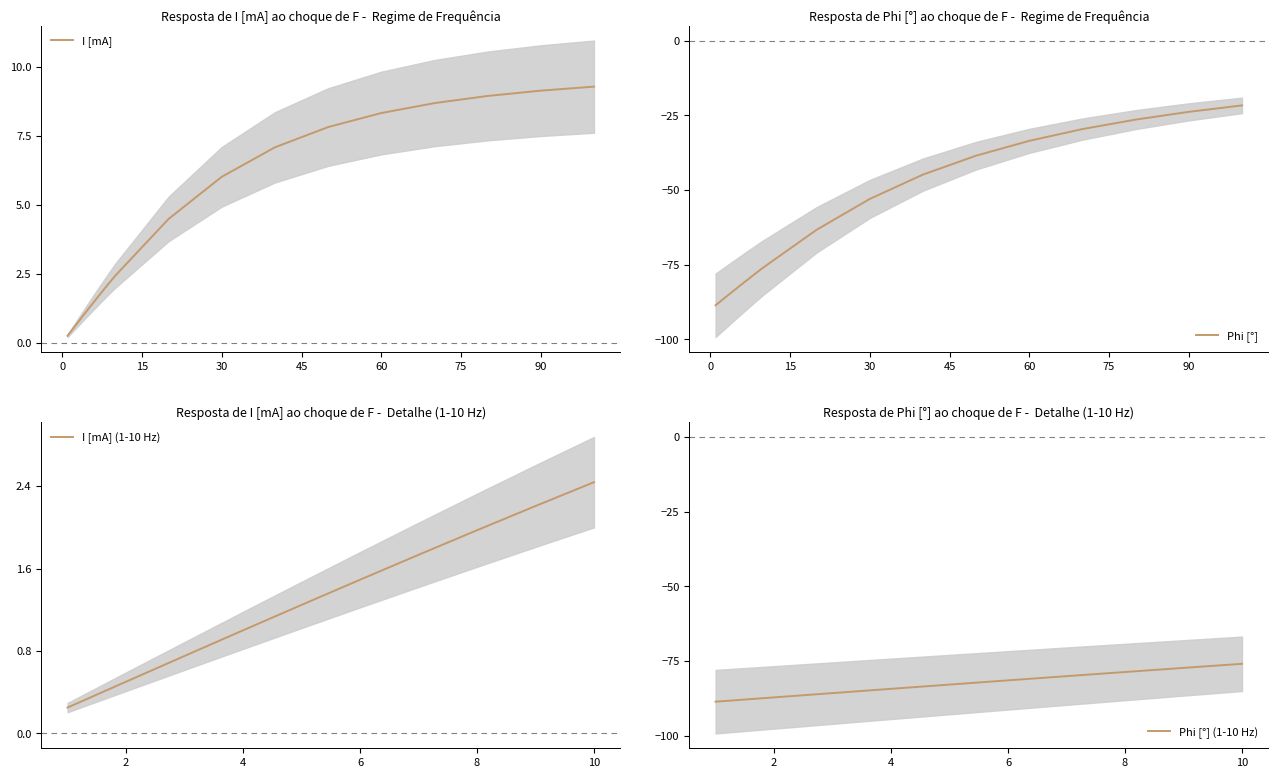

How many values in the I [mA] series are below 2?

8